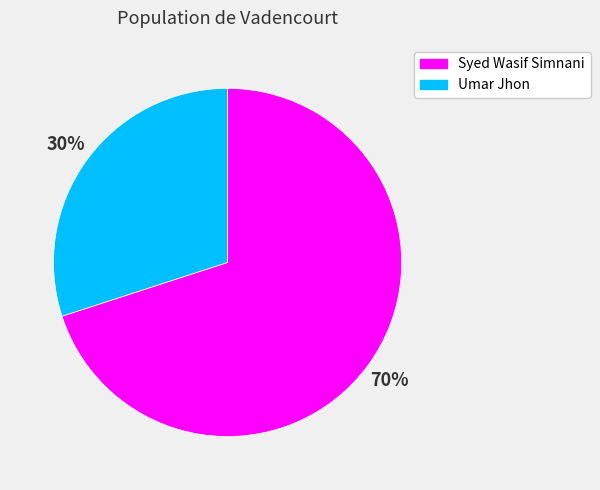

Which category has the smallest portion of the pie?

Umar Jhon